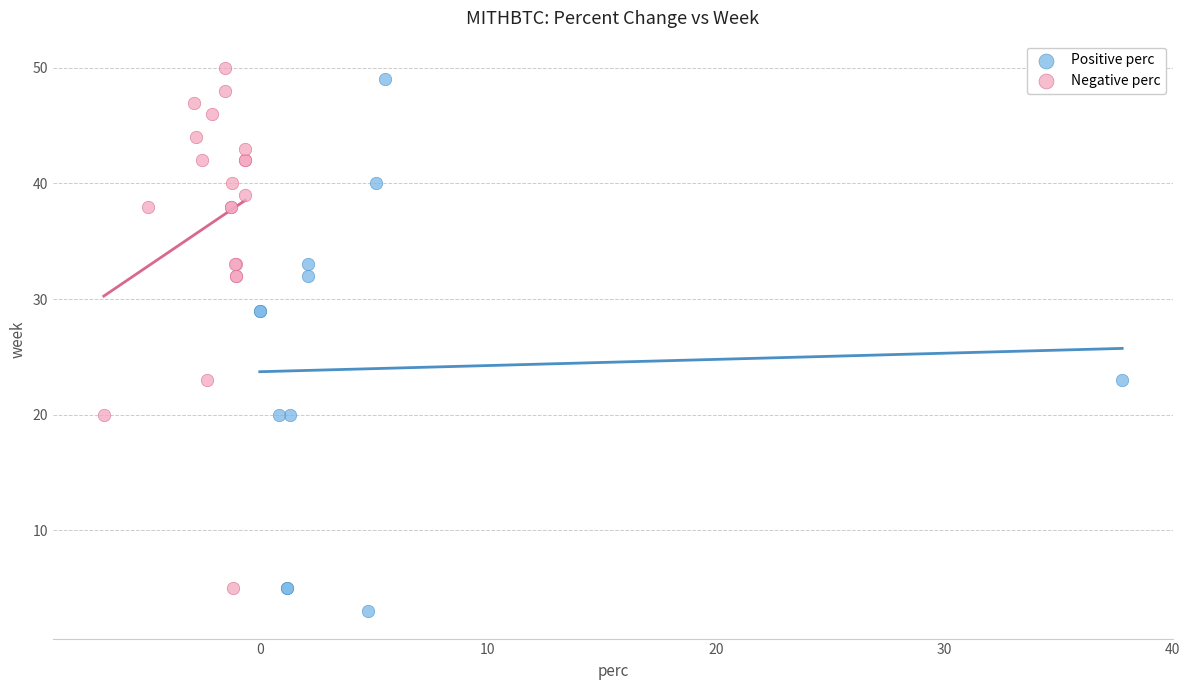

Which series contains the highest Y value?

Negative perc